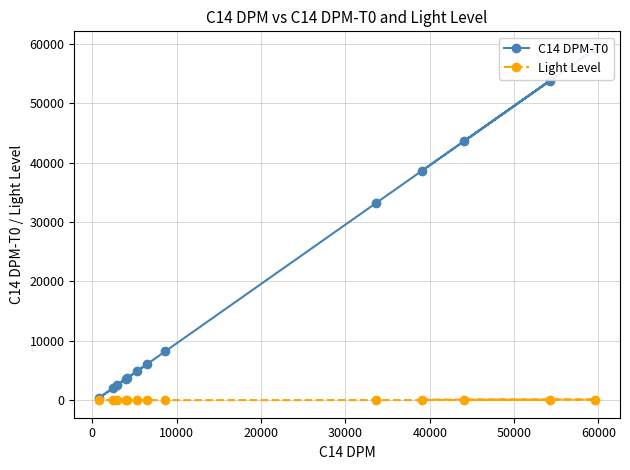

True or false: C14 DPM-T0 and Light Level cross at least once.

False